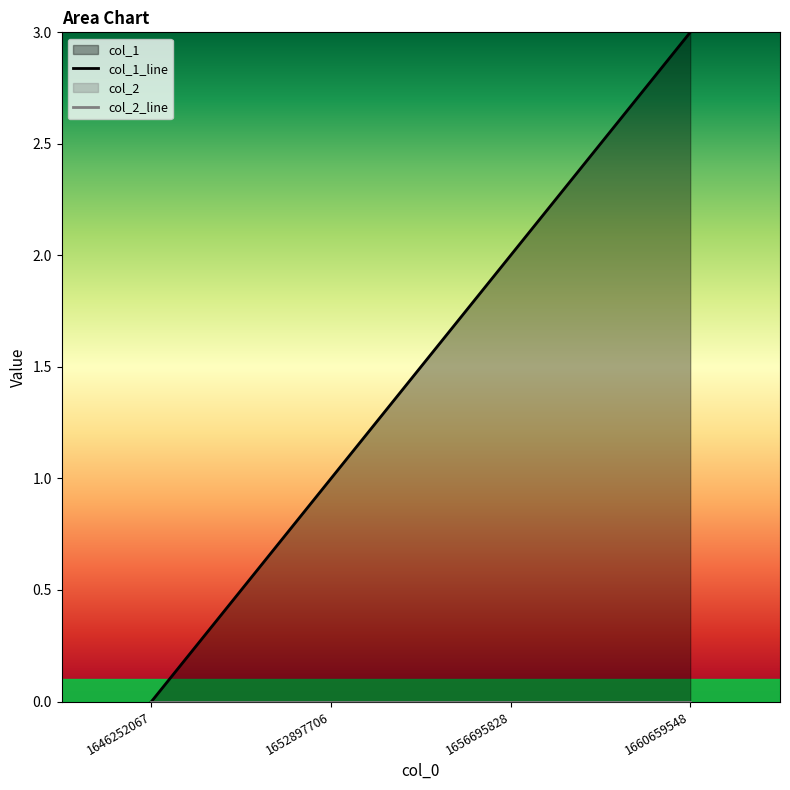

Where is col_1_line nearest to the value 1?

1652897706